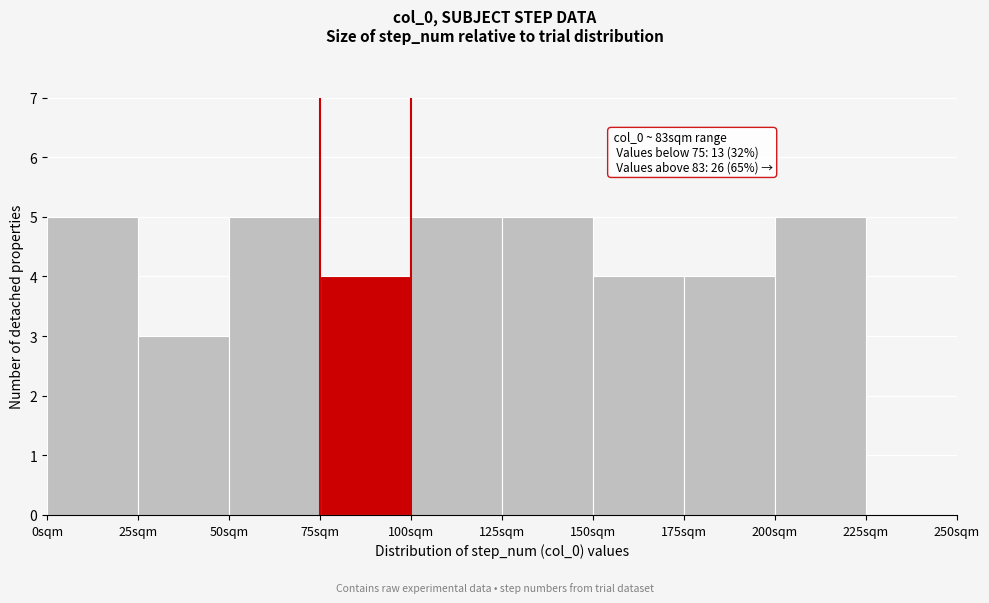

Reading right to left, transcribe all the data shown in this chart.

225sqm=0	200sqm=5	175sqm=4	150sqm=4	125sqm=5	100sqm=5	75sqm=4	50sqm=5	25sqm=3	0sqm=5